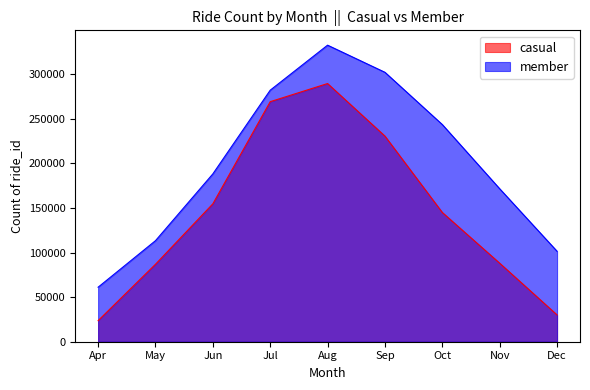

Does the chart display data point markers on the line(s)?

No